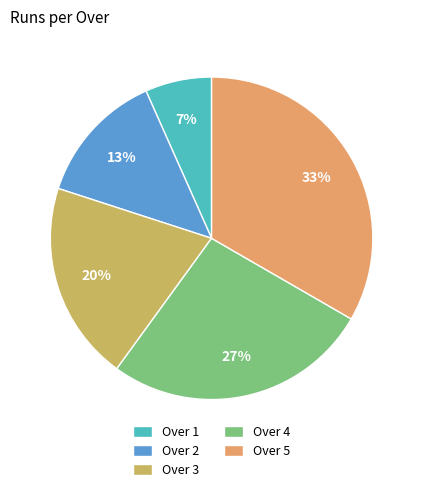

What percentage is the Over 3 slice, to the nearest percent?

20%